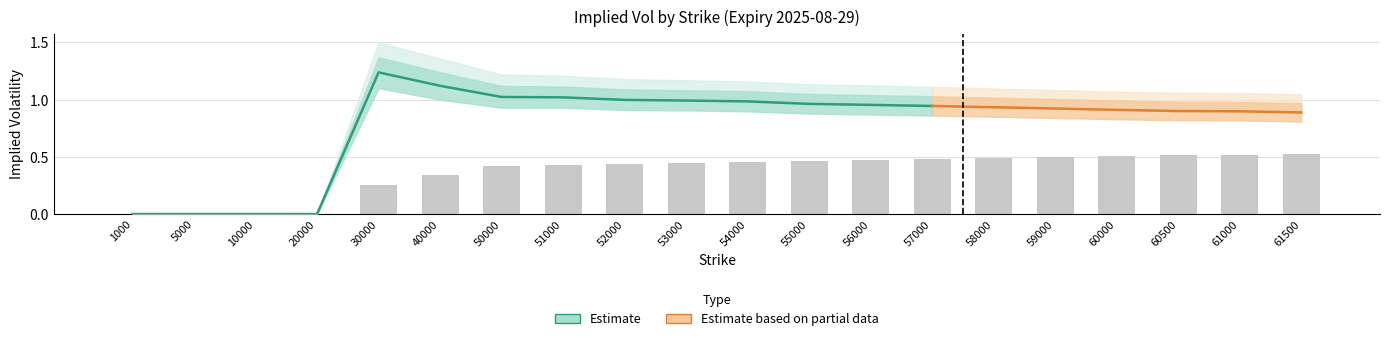

What value does the Vol_low1 series have at 61000?

0.8